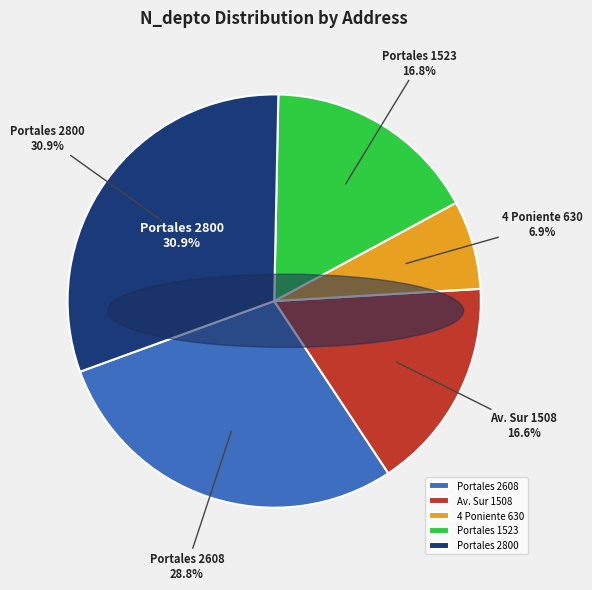

To the nearest percent, what is the difference between the 4 Poniente 630 and Portales 2608 slice percentages?

22%